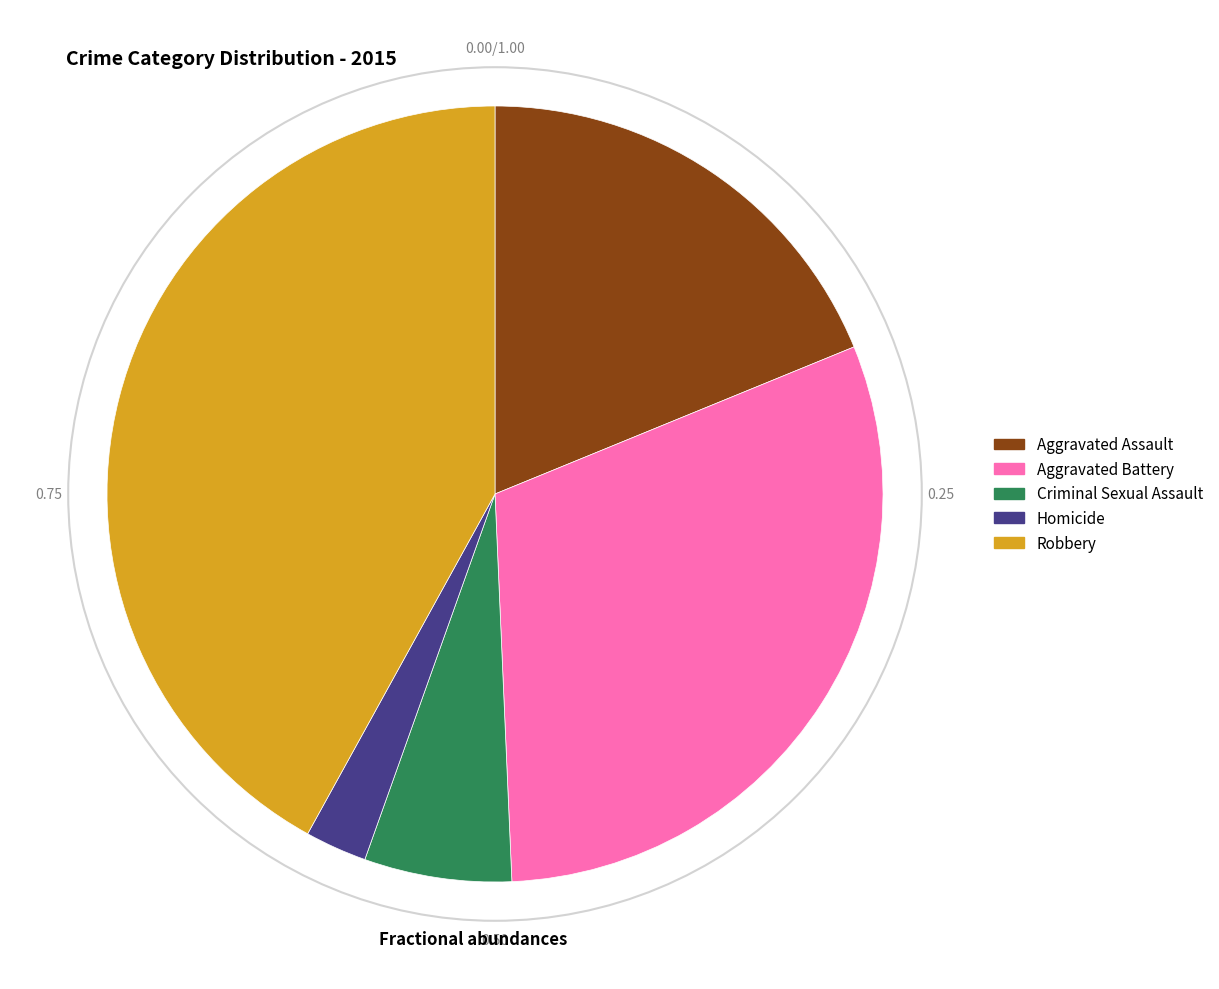

Which category has the smallest portion of the pie?

Homicide